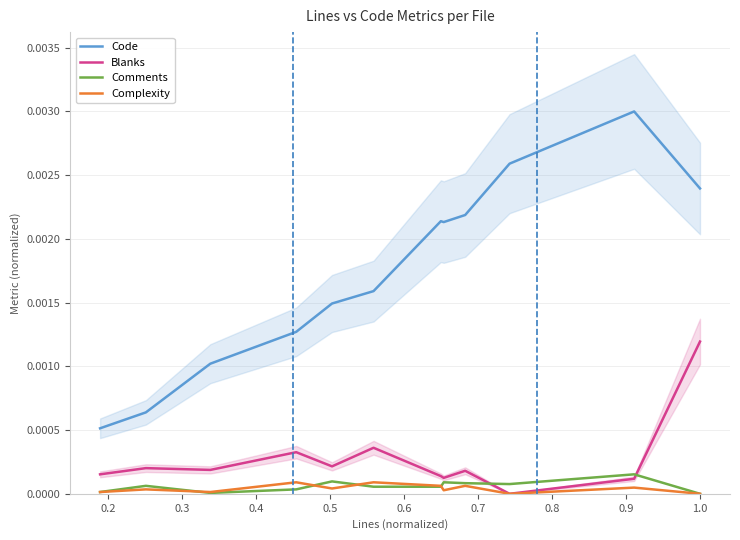

True or false: Blanks and Code intersect in this chart.

False